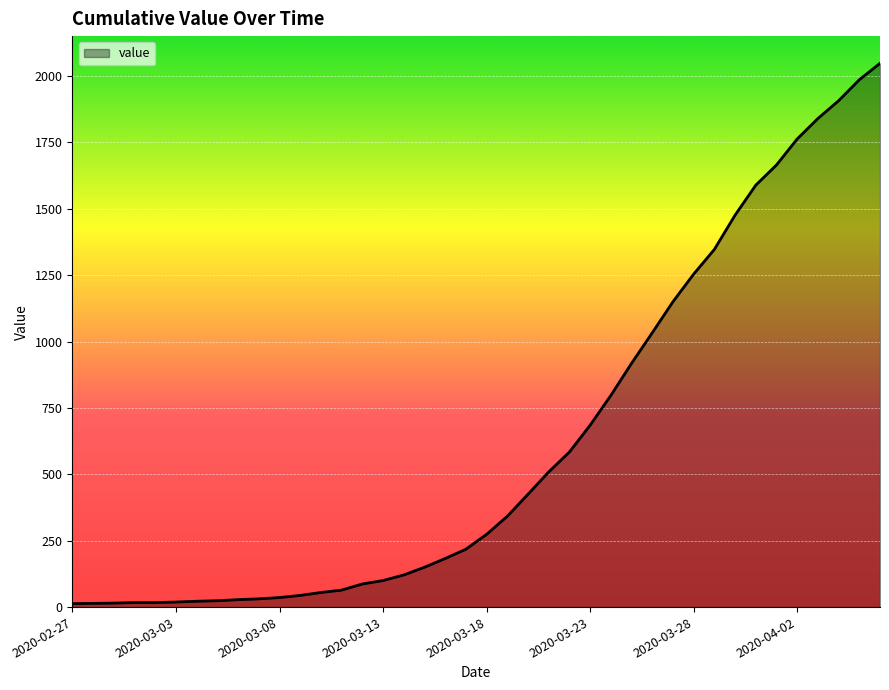

Does the chart have visible grid lines?

Yes